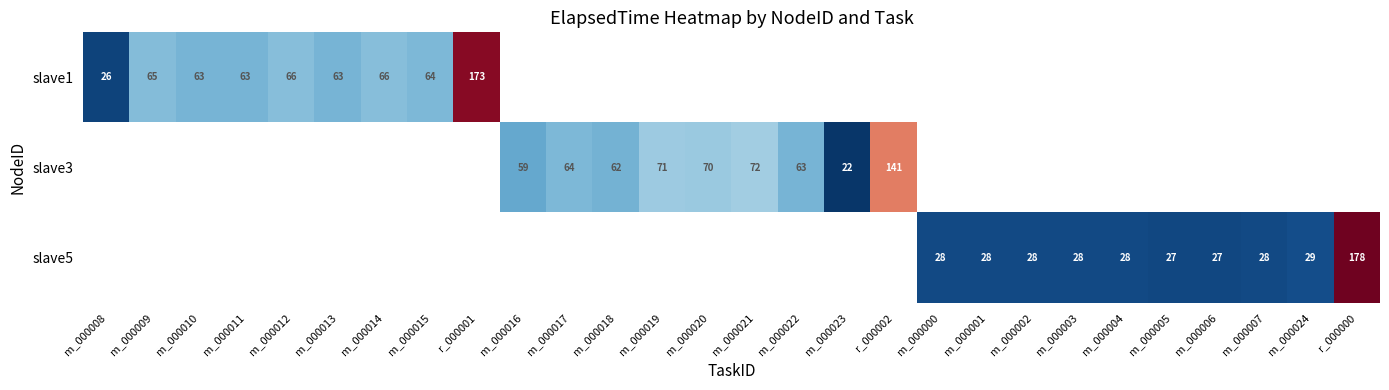

How many data points does each series have?

28